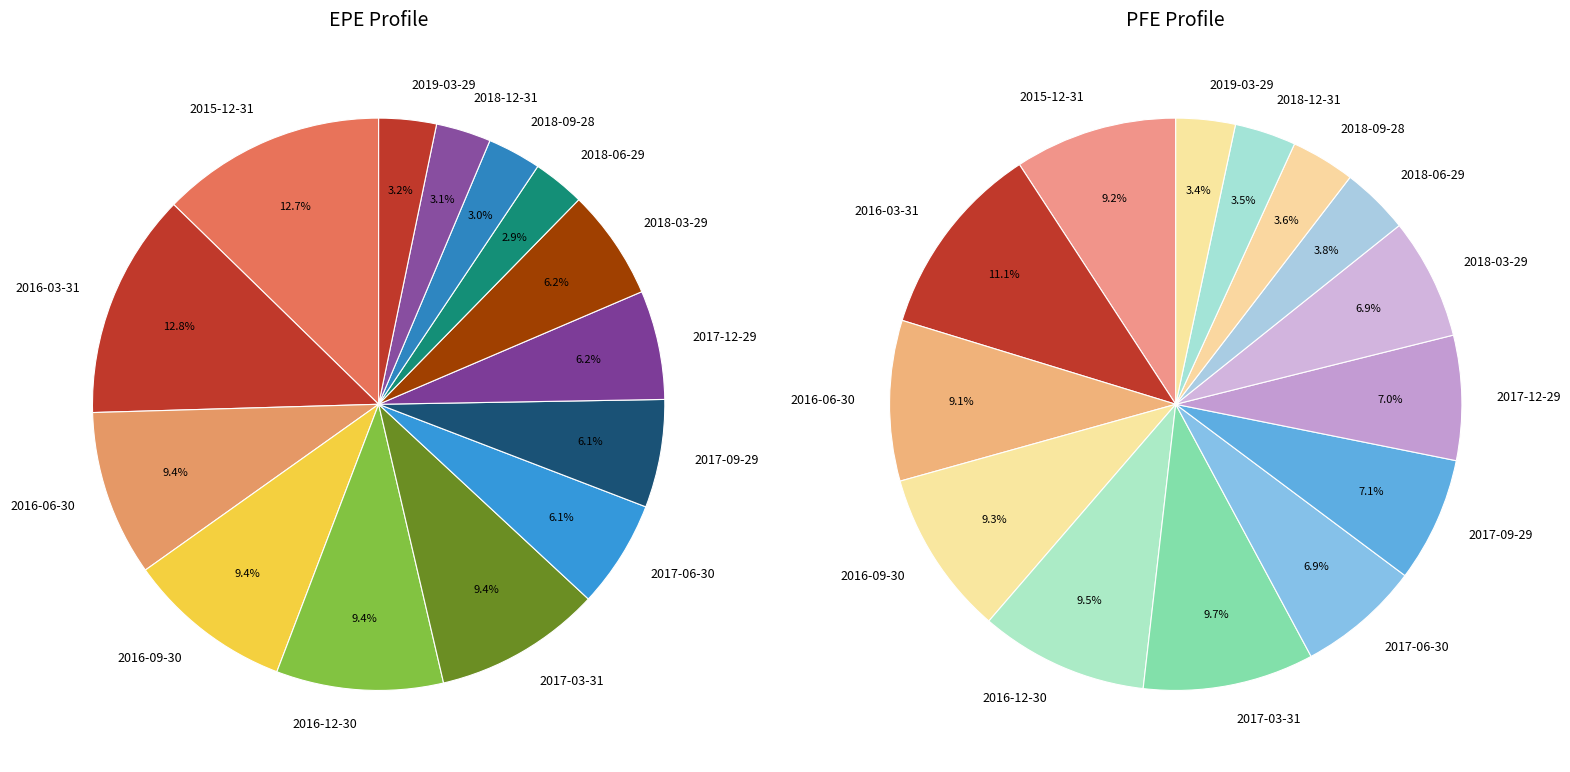

To the nearest percent, what is the difference between the 2016-12-30 and 2018-12-31 slice percentages?

6%